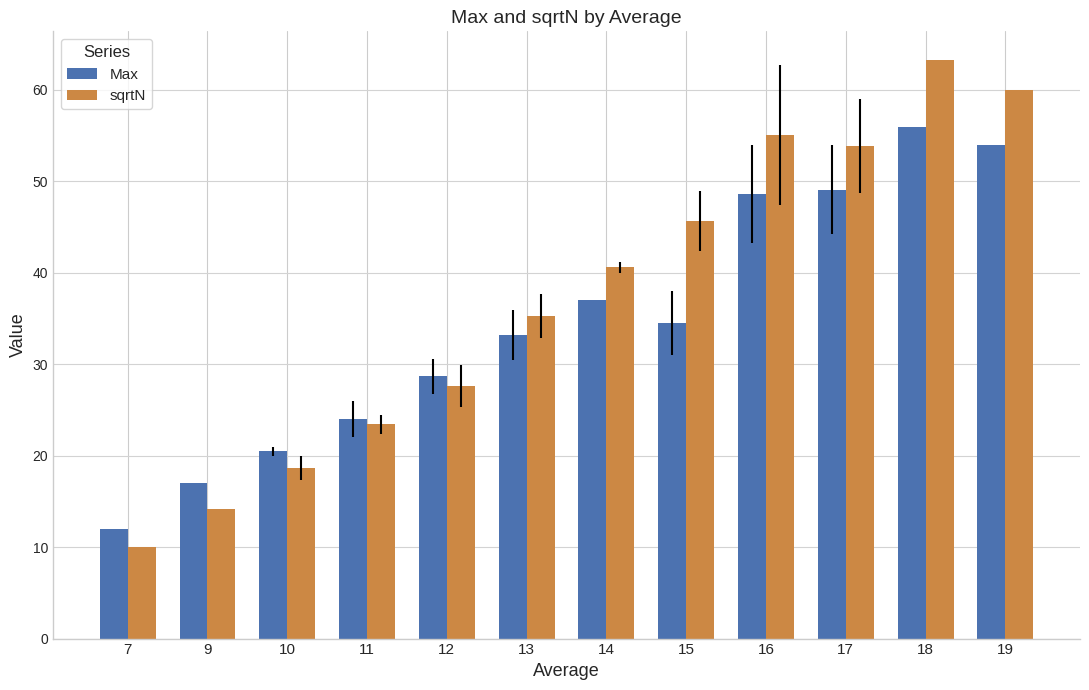

How many data points in Max are less than 34?

6